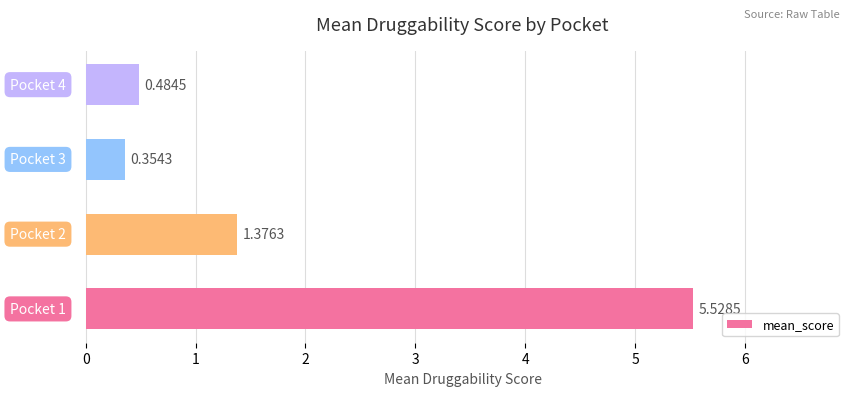

What is the difference between the maximum and minimum values?

5.2